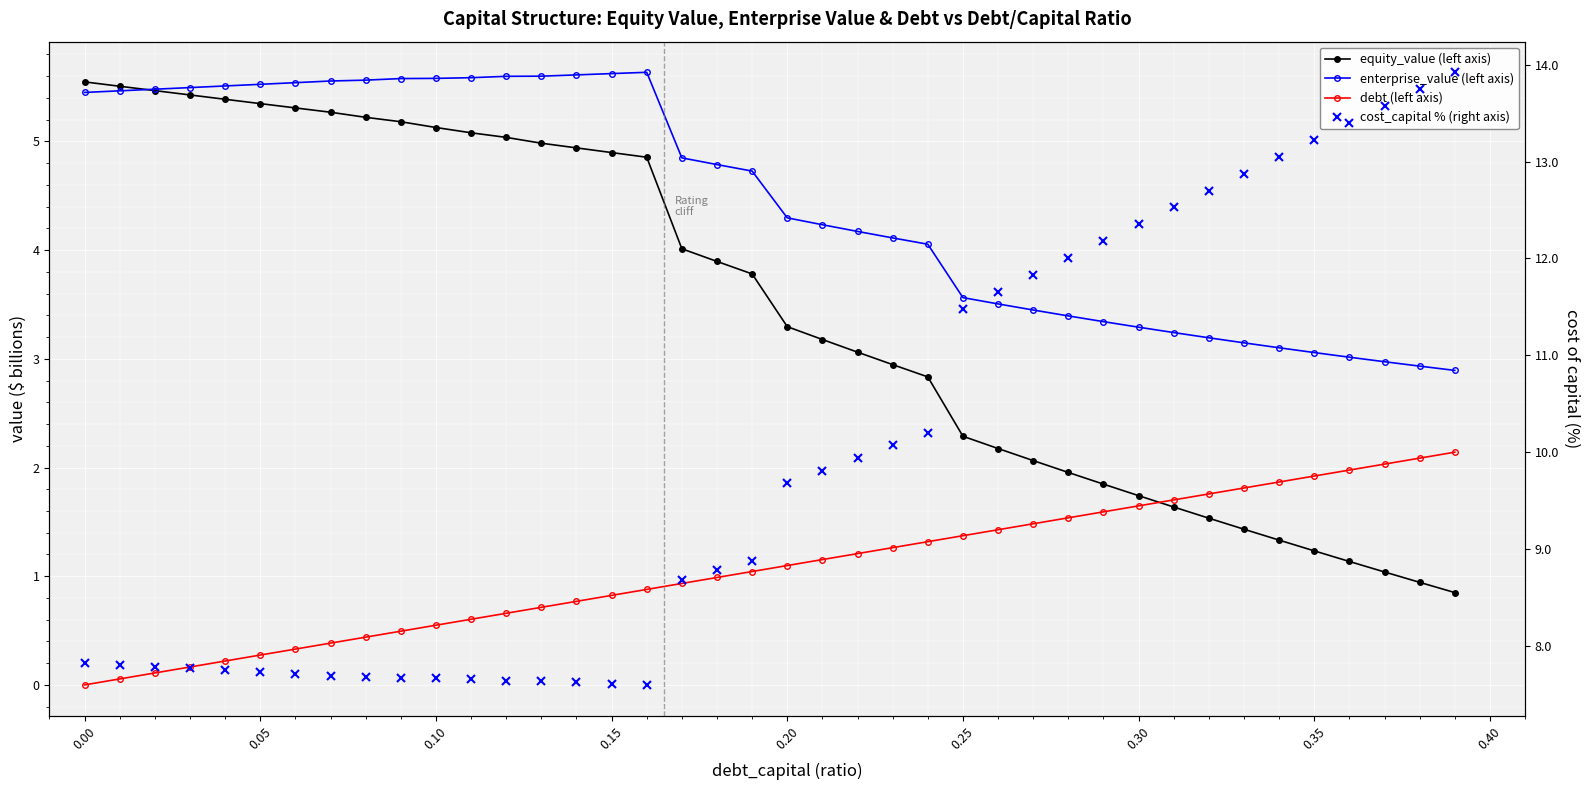

What is the average value of the cost_capital % (right axis) series?

9.9